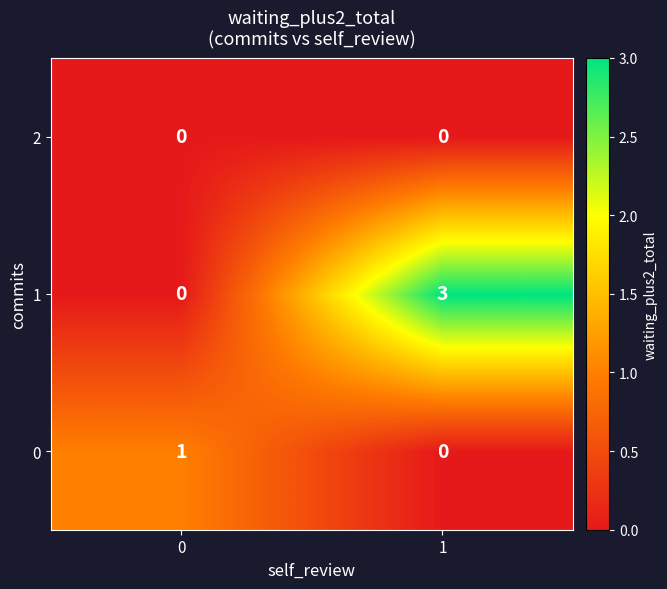

Read the 1 value at 1.

3